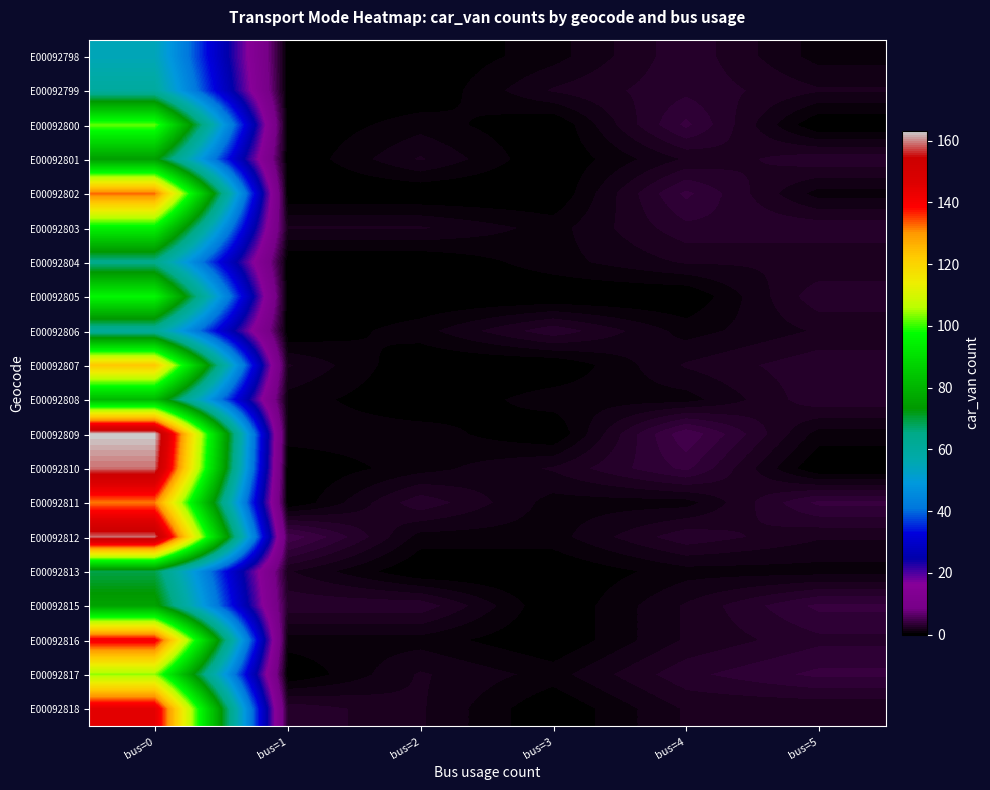

What is the greatest value displayed?

163